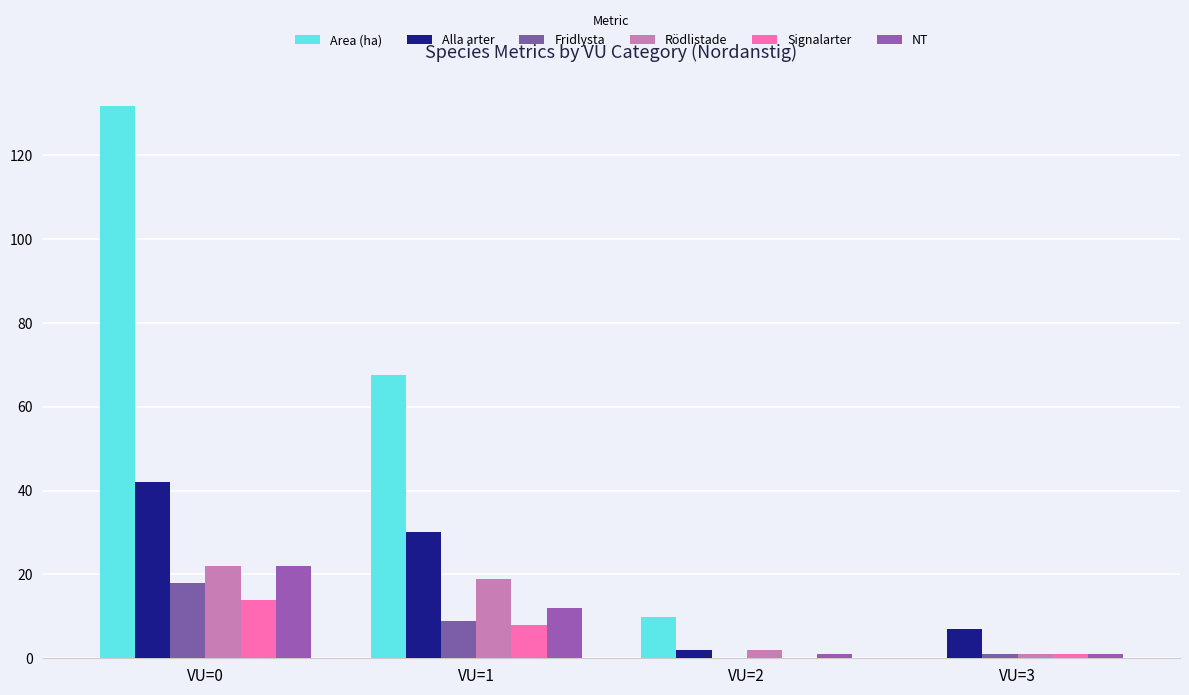

The value of Area (ha) at VU=3 is 0.0. True or false?

True